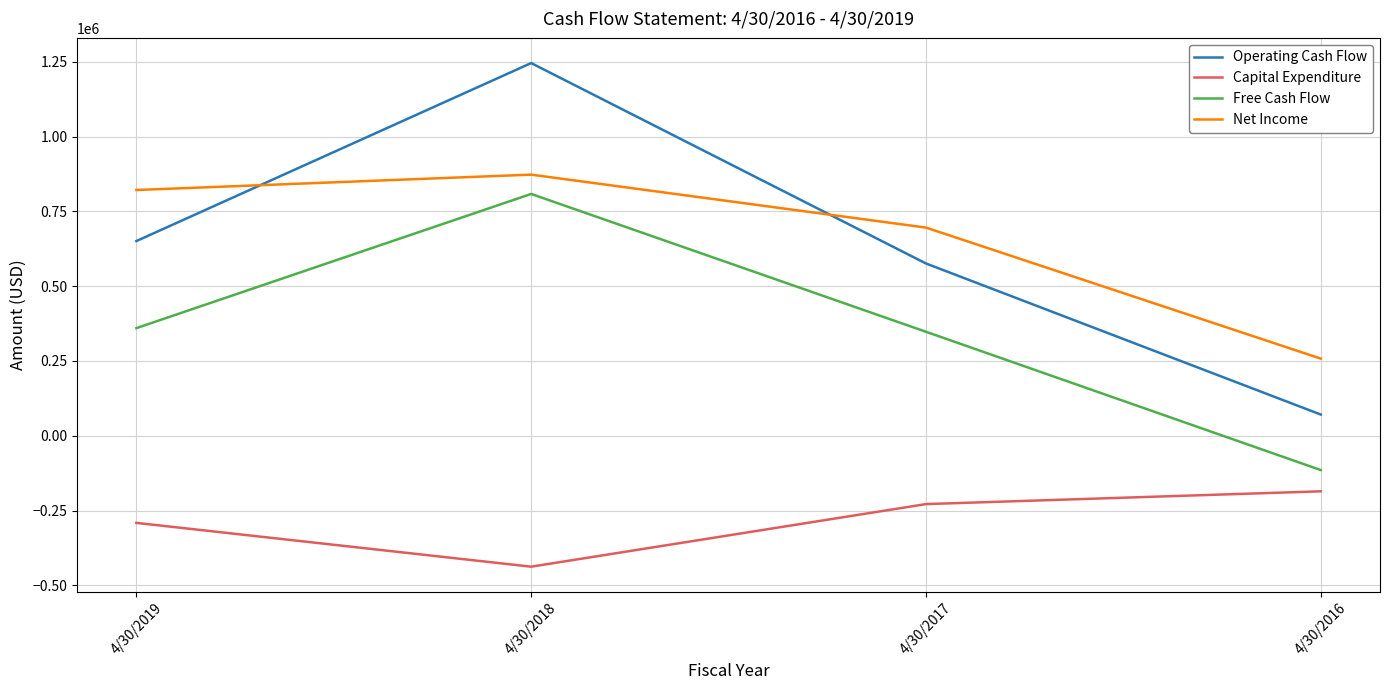

Where is the first local maximum for Operating Cash Flow?

4/30/2018